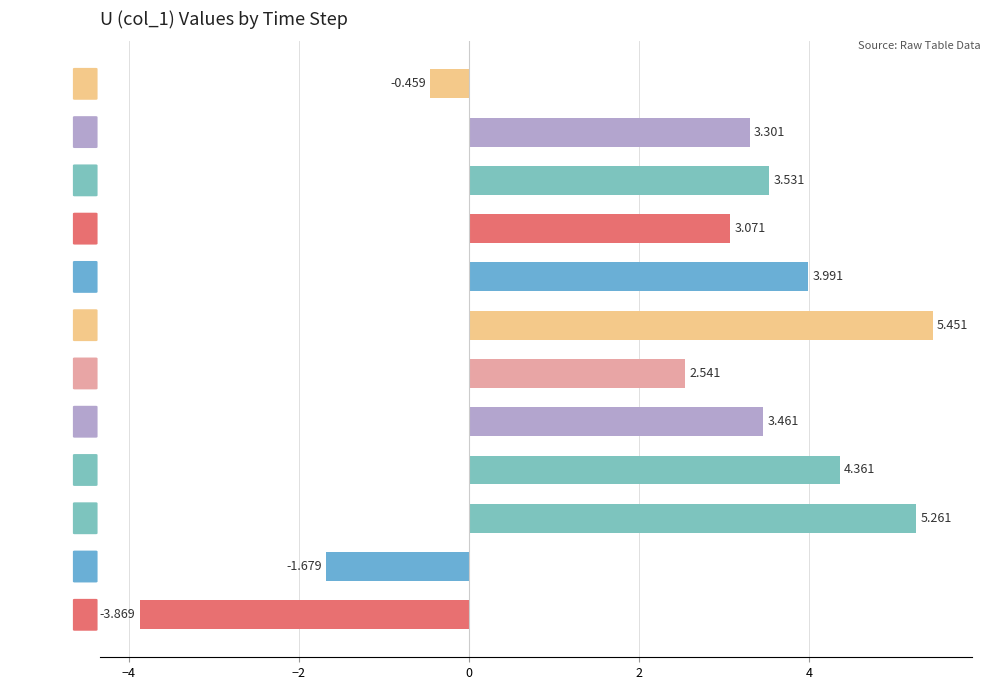

List the labels in order of value, smallest first.

T=0.01 (Oct:-1), T=0.02 (Oct:2), T=0.12 (Oct:2), T=0.06 (Oct:-4), T=0.09 (Oct:4), T=0.11 (Oct:4), T=0.05 (Oct:-4), T=0.10 (Oct:-4), T=0.08 (Oct:-4), T=0.04 (Oct:-4), T=0.03 (Oct:-1), T=0.07 (Oct:-4)